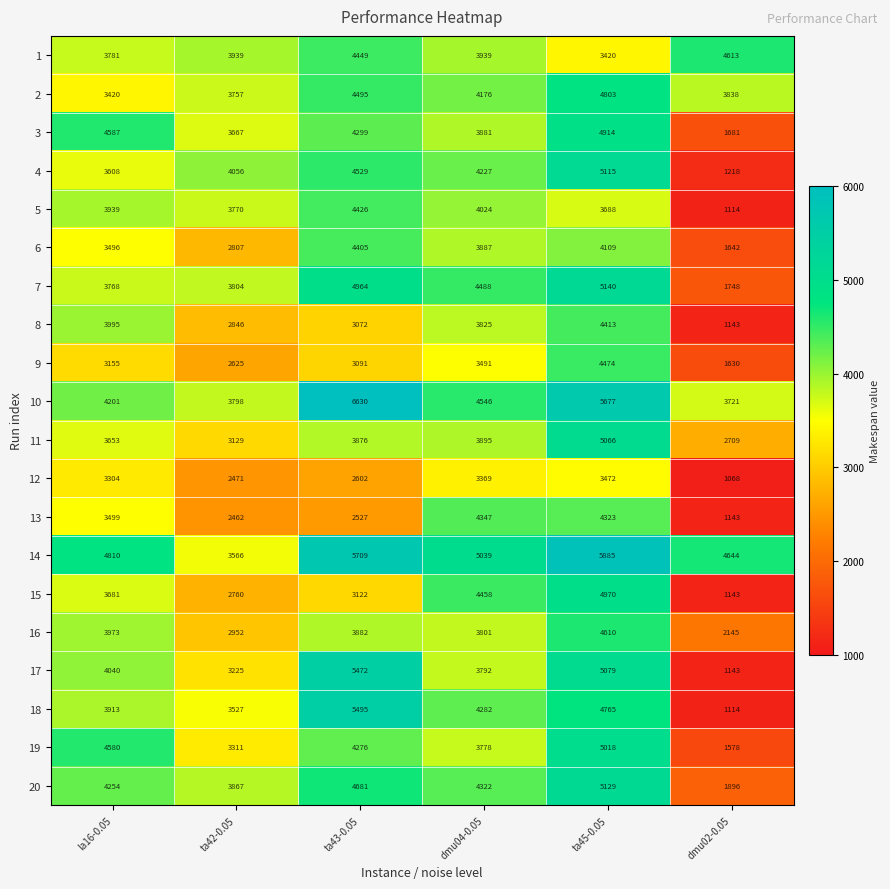

At which label is 5 closest to 2770?

ta45-0.05